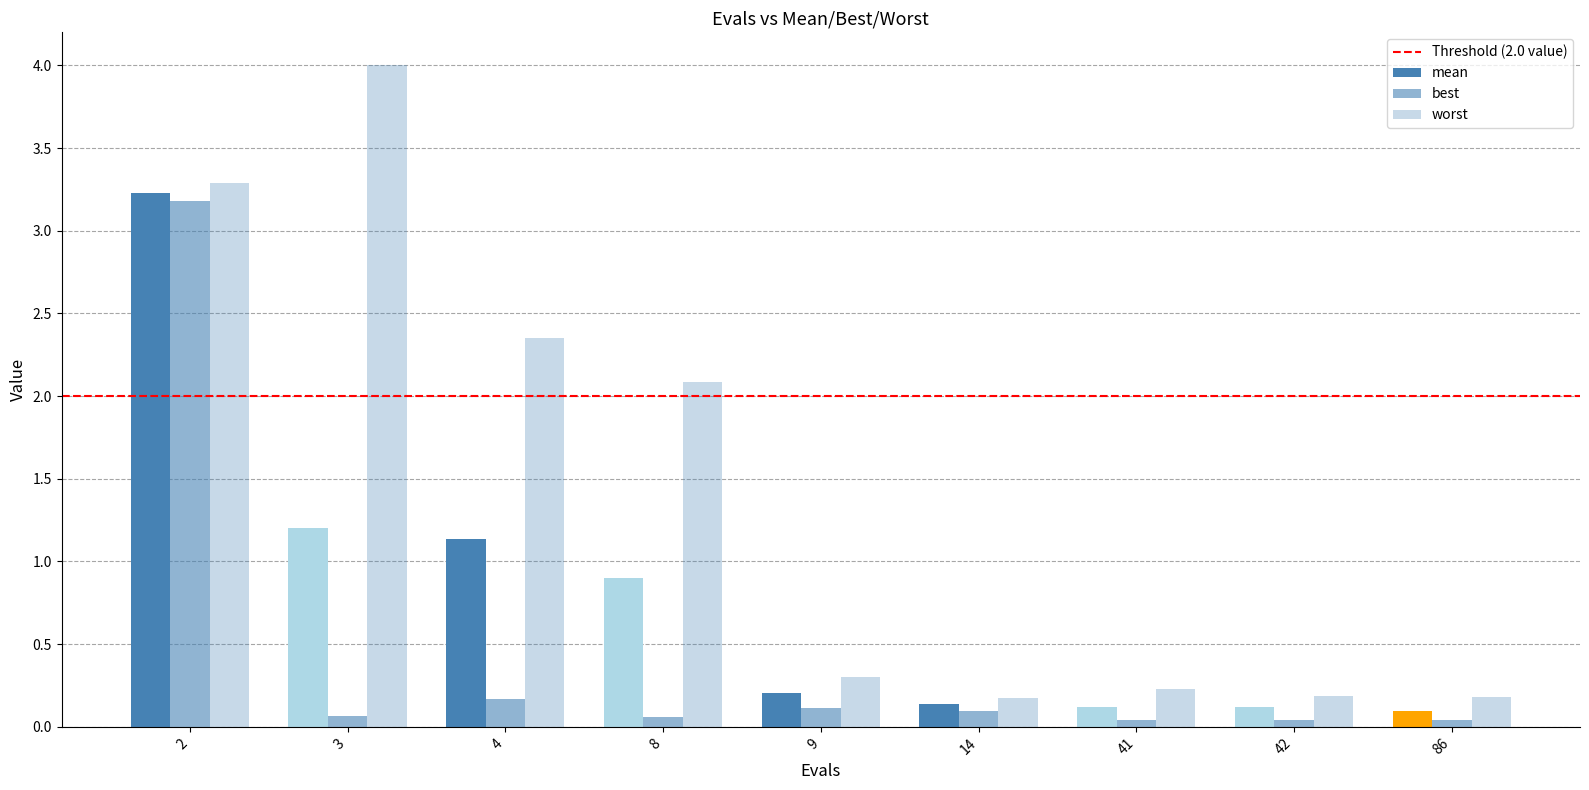

Is the value of best at 14 greater than the value of worst at 41?

No